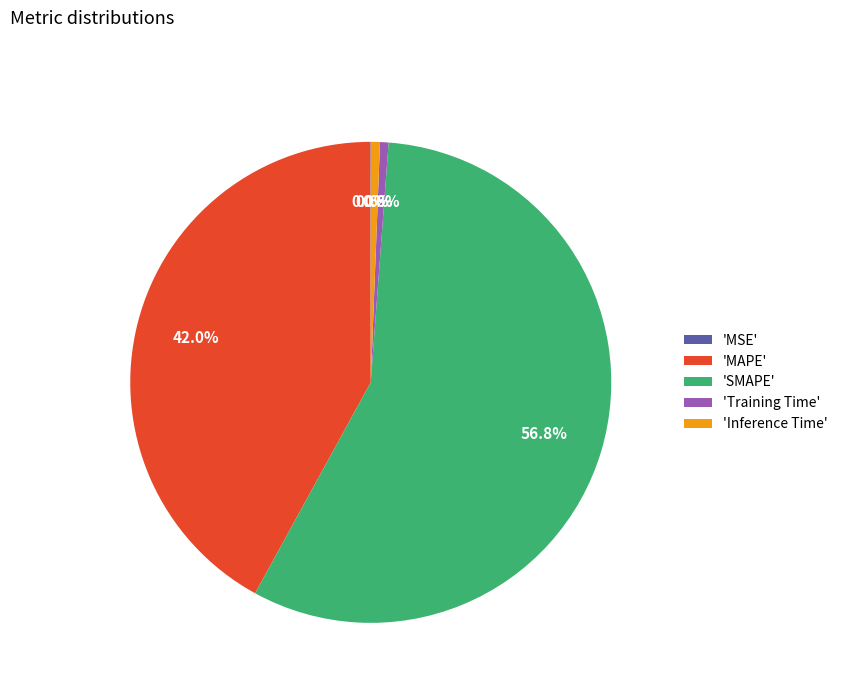

What percentage do 'Inference Time' and 'SMAPE' together represent?

57.4%